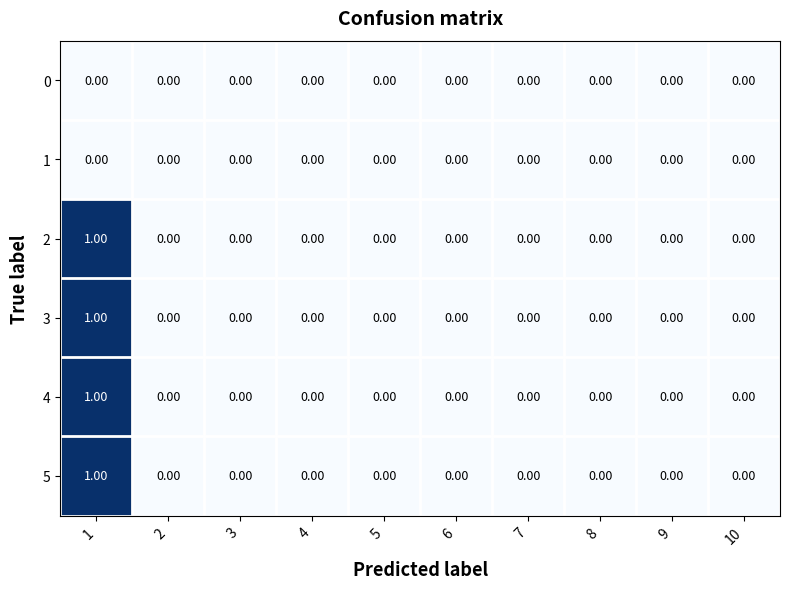

At how many categories does at least one series exceed 0?

1